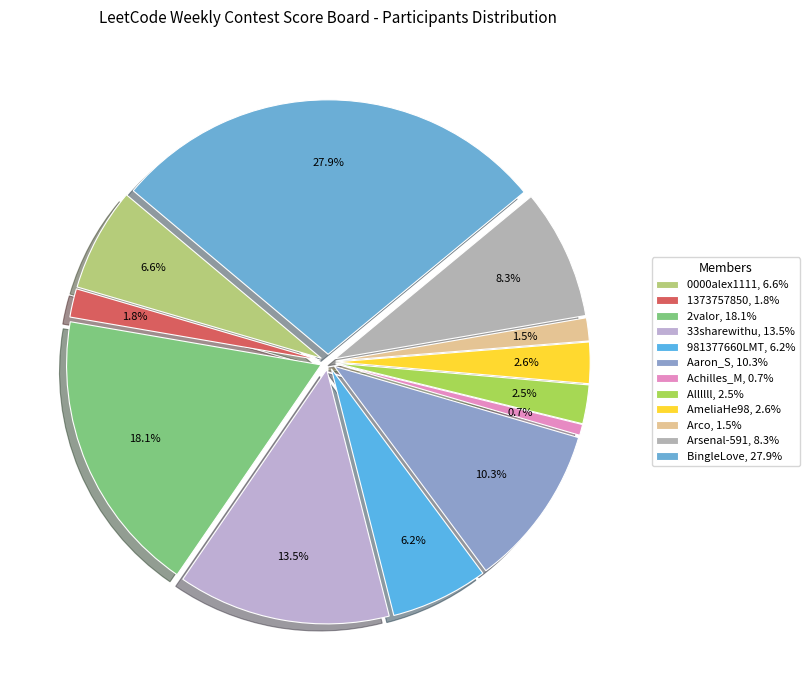

How many segments does this pie chart have?

12